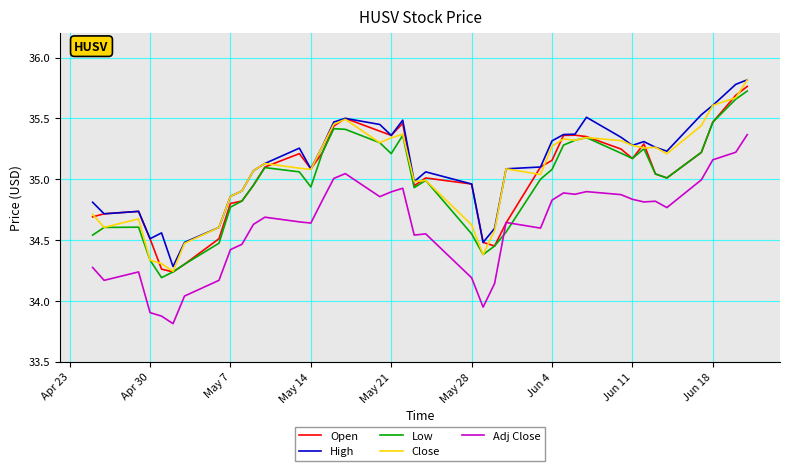

What is the value of the Low point at the 8th from the left?

34.5